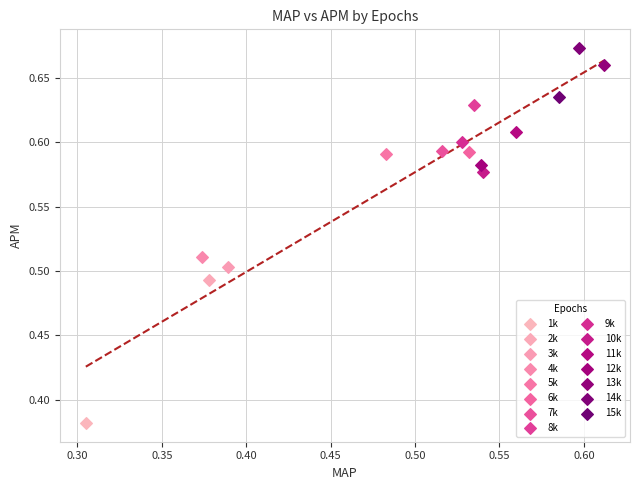

Which series reaches the maximum Y coordinate?

14k